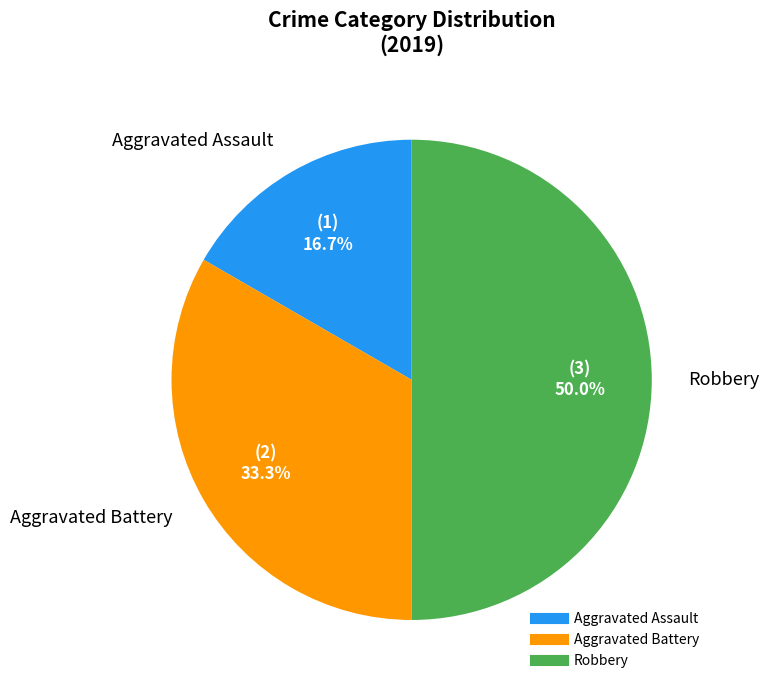

Is it true that Aggravated Battery is 23% of the pie?

False